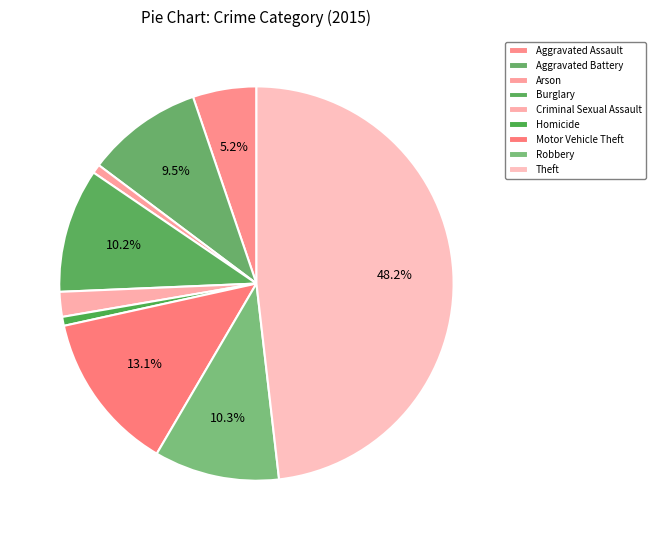

To the nearest percent, what is the combined percentage of Arson and Aggravated Battery?

10%